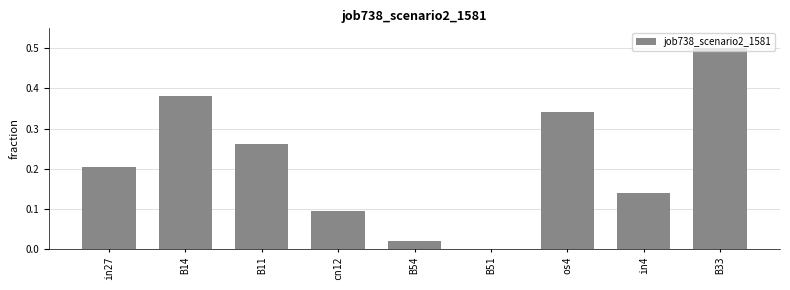

What is the sum of the values at B51 and B33?

0.5